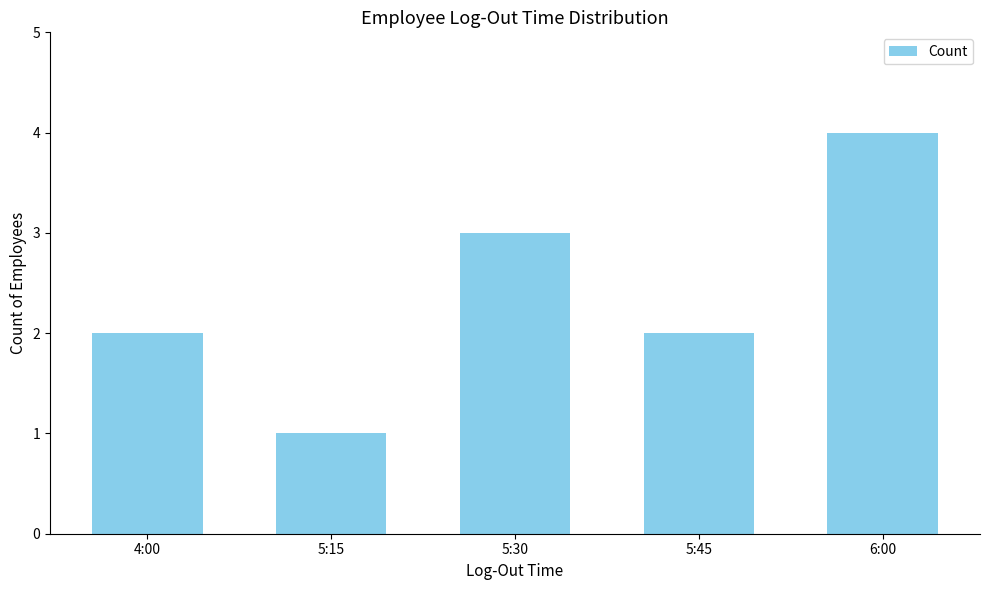

The value at 5:15 is 1. True or false?

True